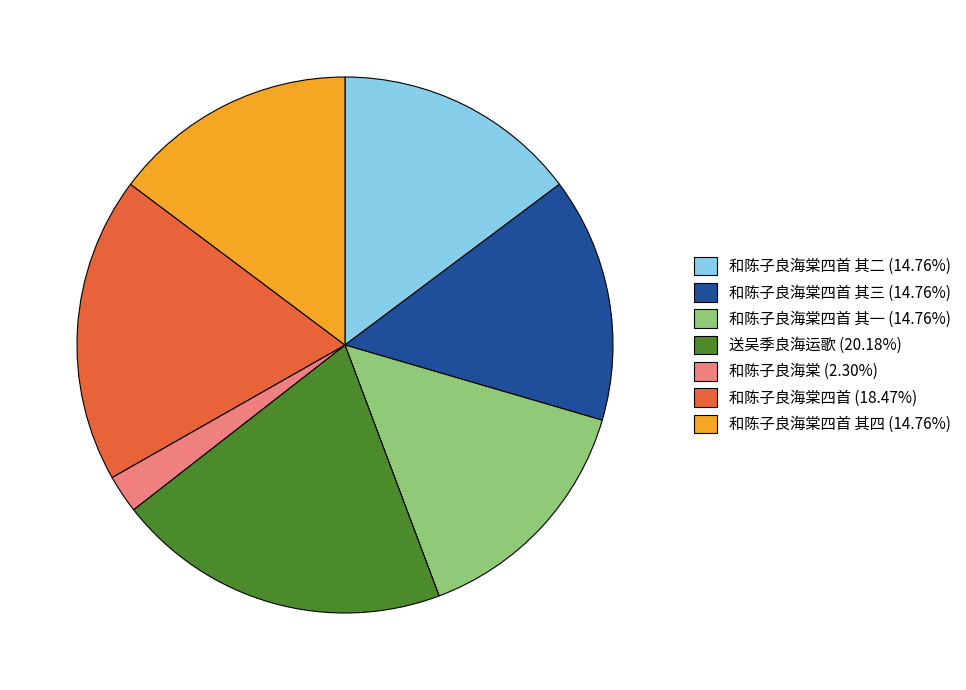

Is 送吴季良海运歌 (20.18%) the majority of the pie?

No